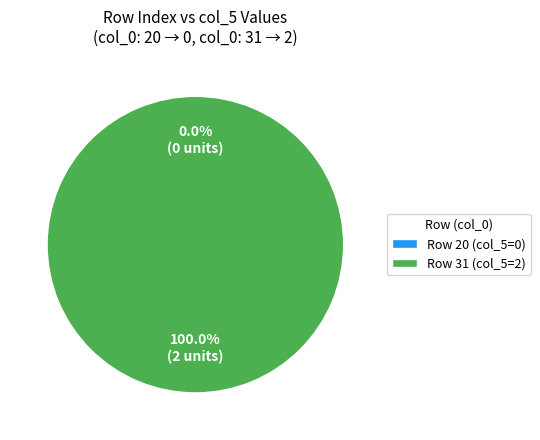

How many slices are in this pie chart?

2